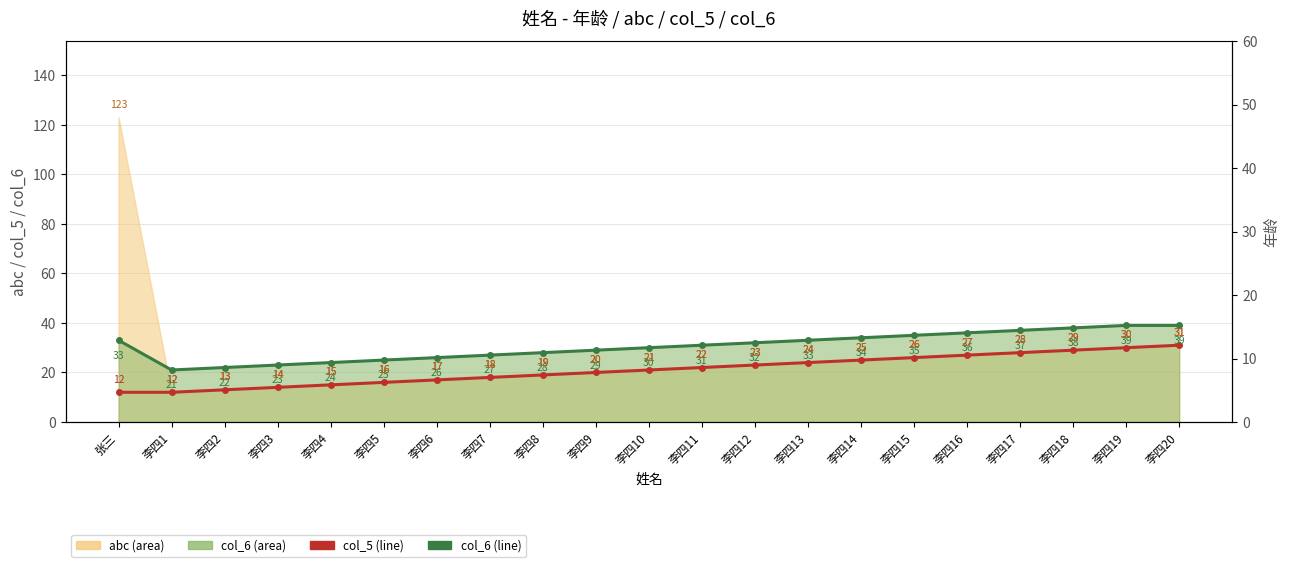

Where does the col_6 line series first go above 31?

张三